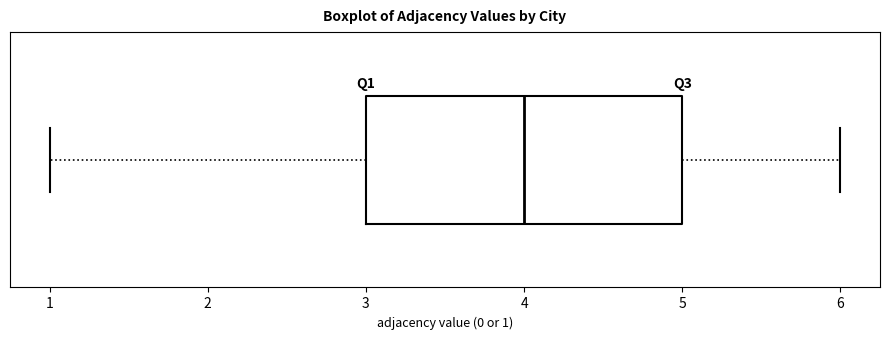

Read this box plot against the x-axis: the position of the median line, the range covered by the box, and the ends of both whiskers. The values are not printed on the chart, so give them approximately, as read against the axis.

median 4, box 3 to 5, whiskers 1 to 6